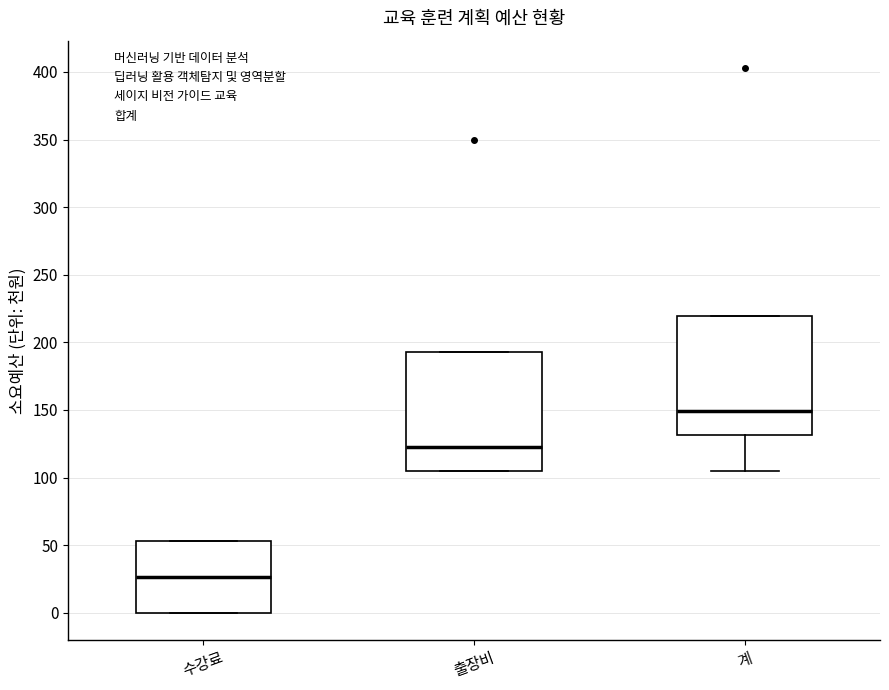

Where is the lower edge of the box for 수강료 on the y-axis? The values are not printed on the chart, so give them approximately, as read against the axis.

0